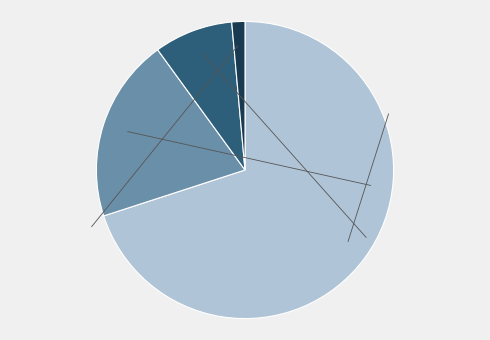

Count the number of slices in the pie.

4